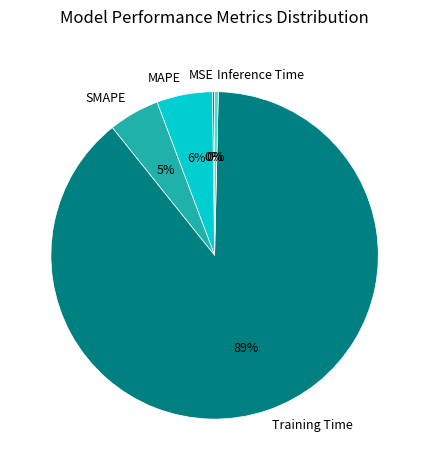

Combined, do MAPE and SMAPE account for over 50%?

No